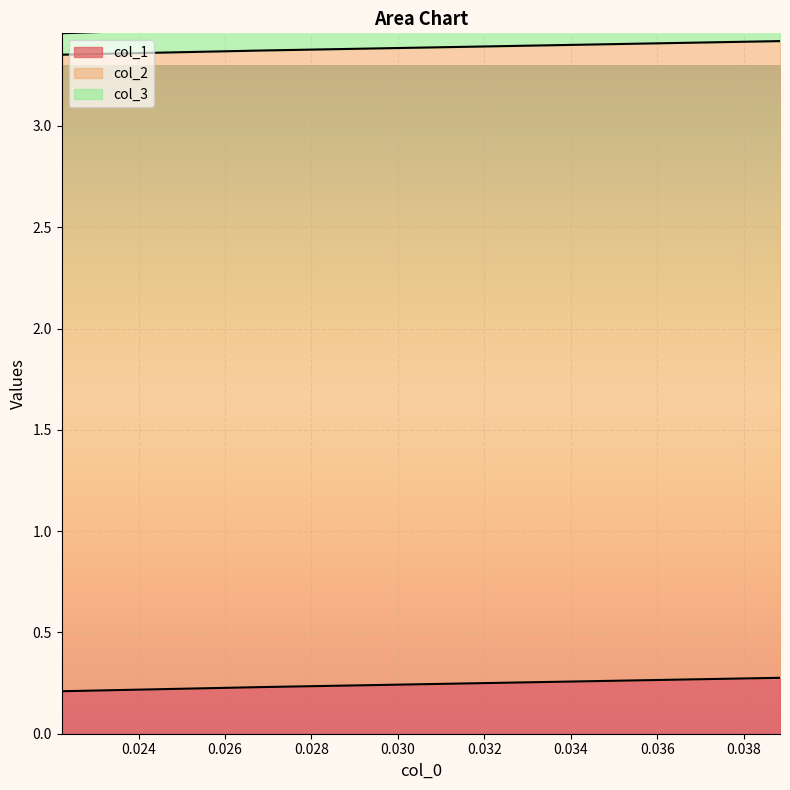

The value of col_1 at 0.026905829596412856 is 0.2. True or false?

True